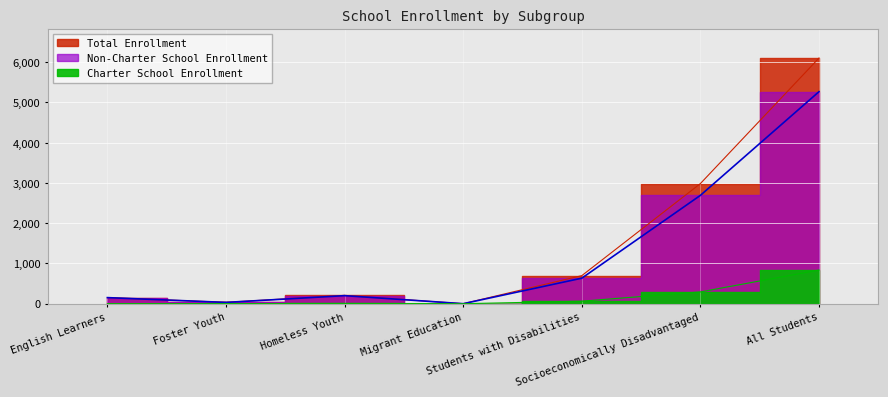

What is the label of the 4th point from the left?

Migrant Education